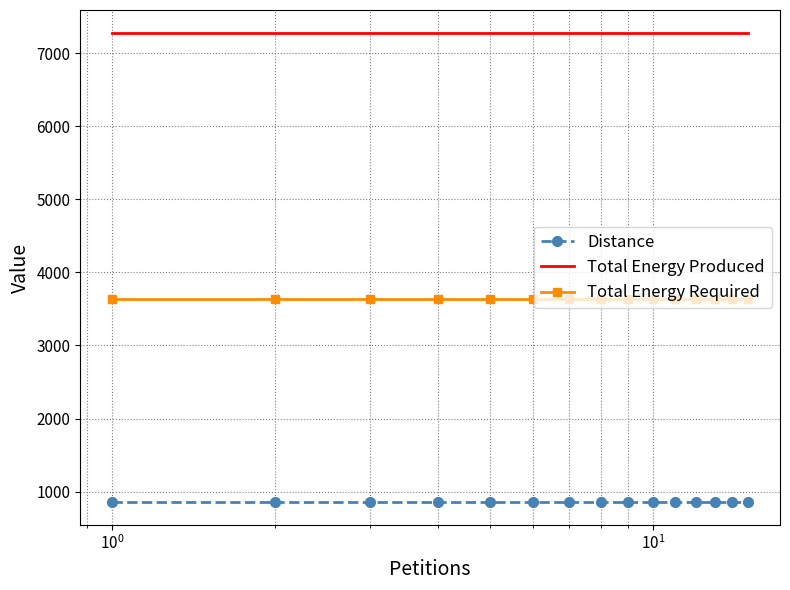

What is the greatest value displayed?

7270